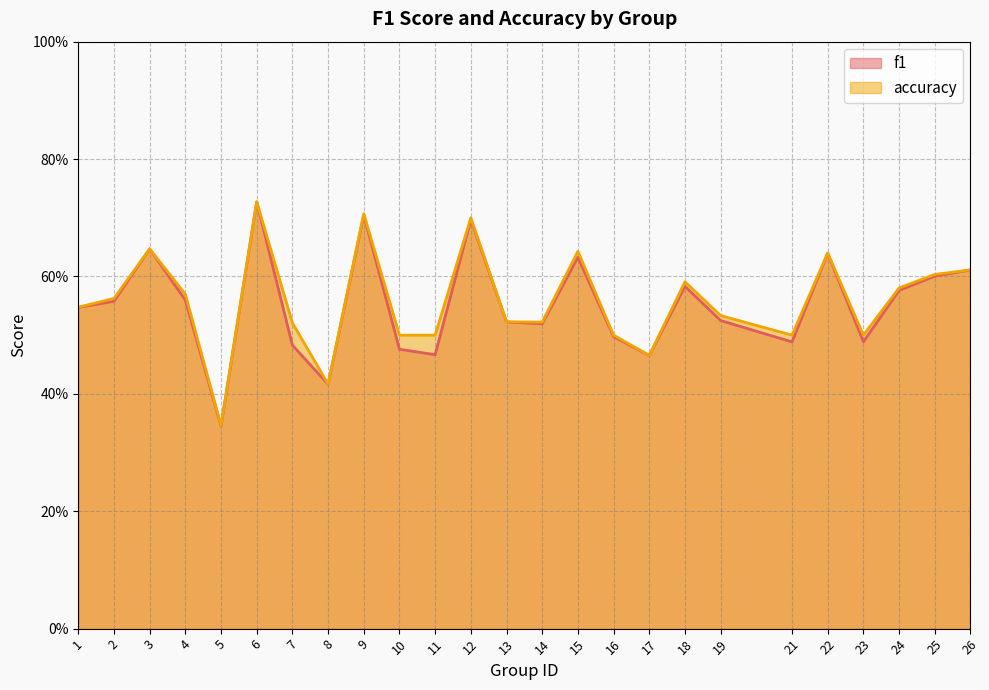

Which series has the largest range (max minus min)?

f1